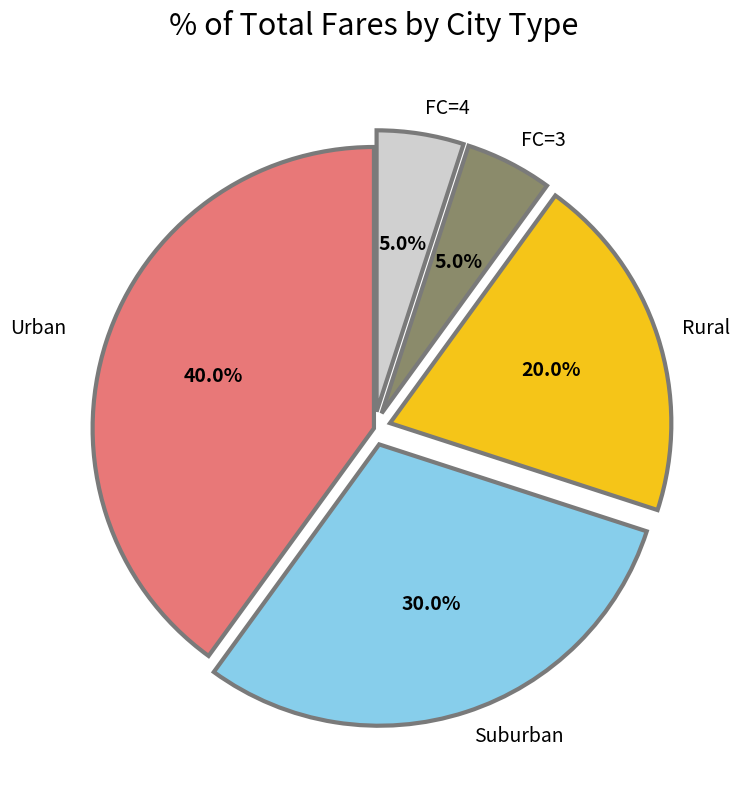

Which has a higher value, Suburban or FC=4?

Suburban